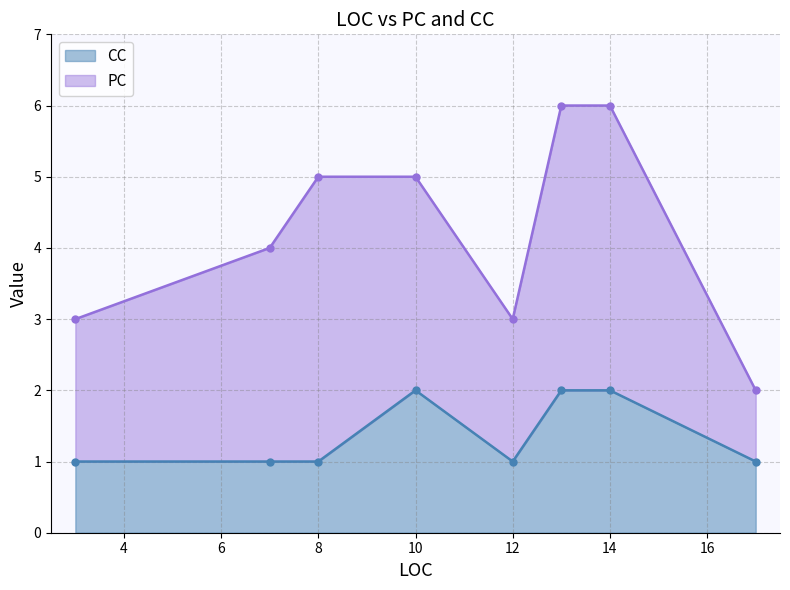

The value at 12 is 2. True or false?

False